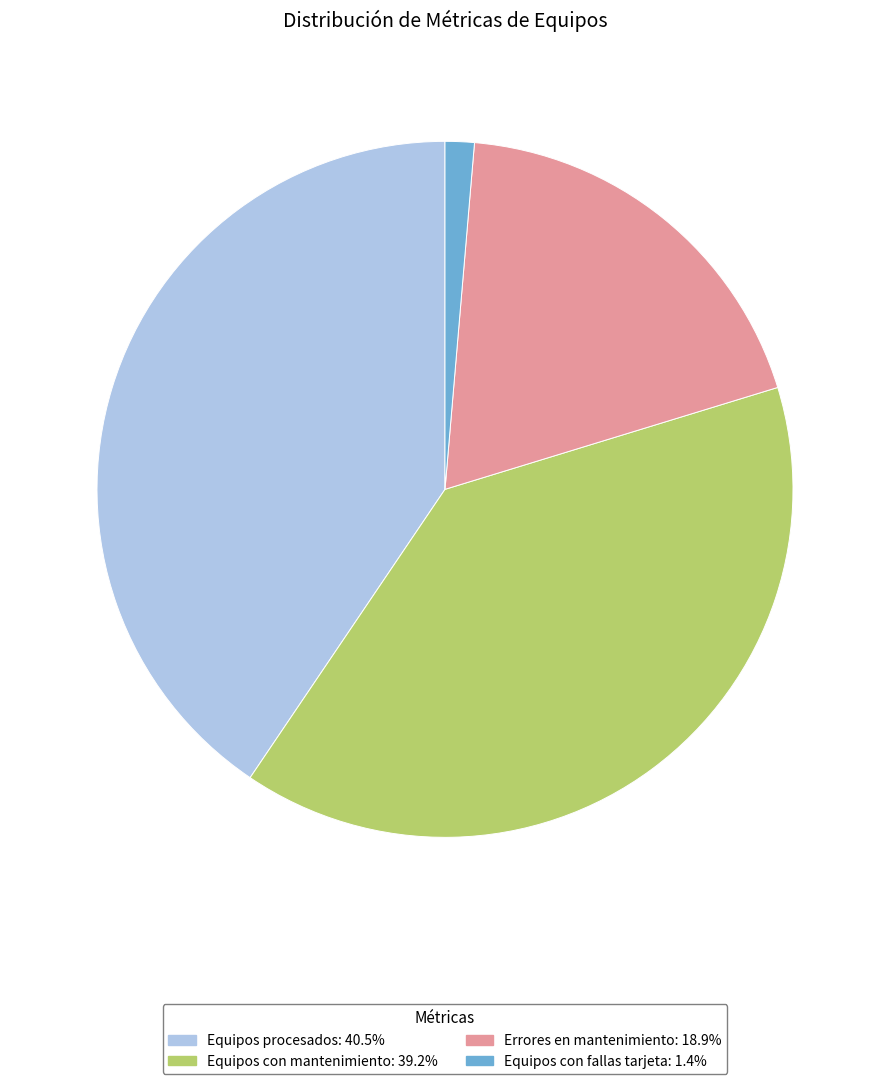

Do Equipos con fallas tarjeta and Equipos con mantenimiento together represent more than half of the pie?

No